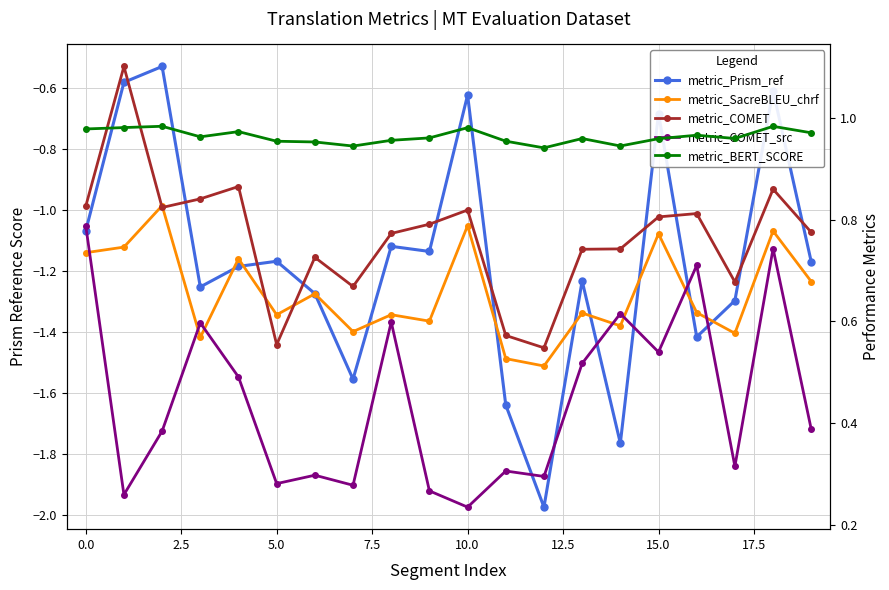

Rank the series at 0.0 from lowest to highest value.

metric_Prism_ref, metric_SacreBLEU_chrf, metric_COMET_src, metric_COMET, metric_BERT_SCORE